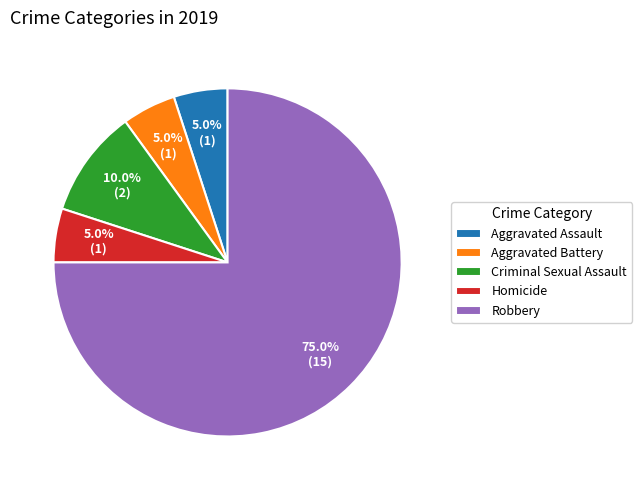

Which category has the biggest portion of the pie?

Robbery